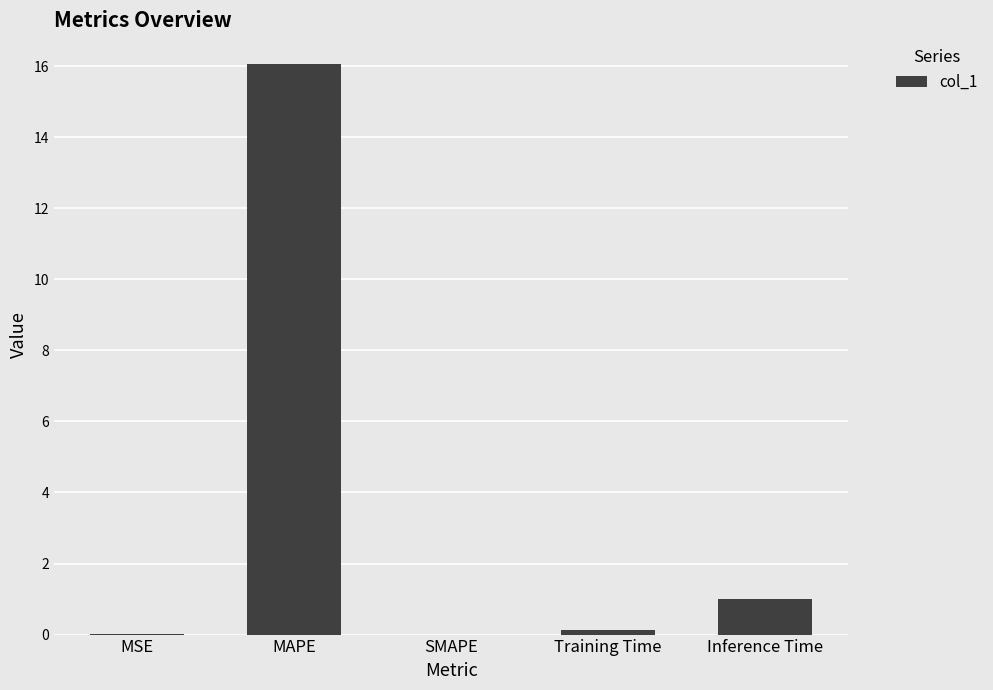

How many categories are shown in the chart?

5